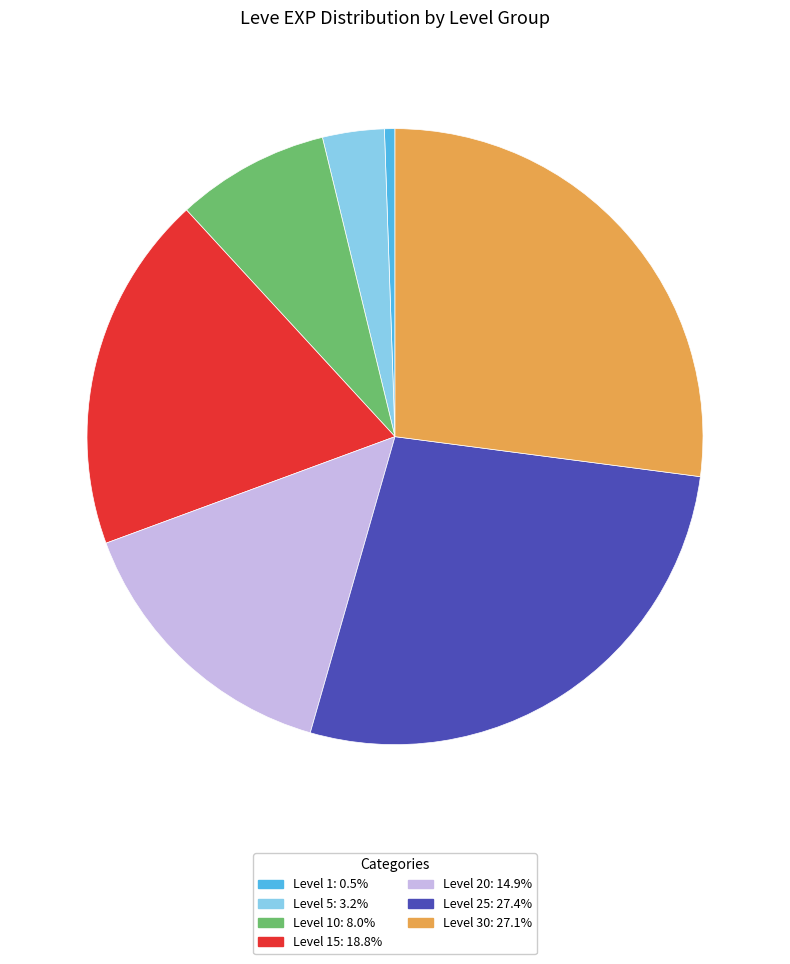

Is there a majority slice in this chart?

No